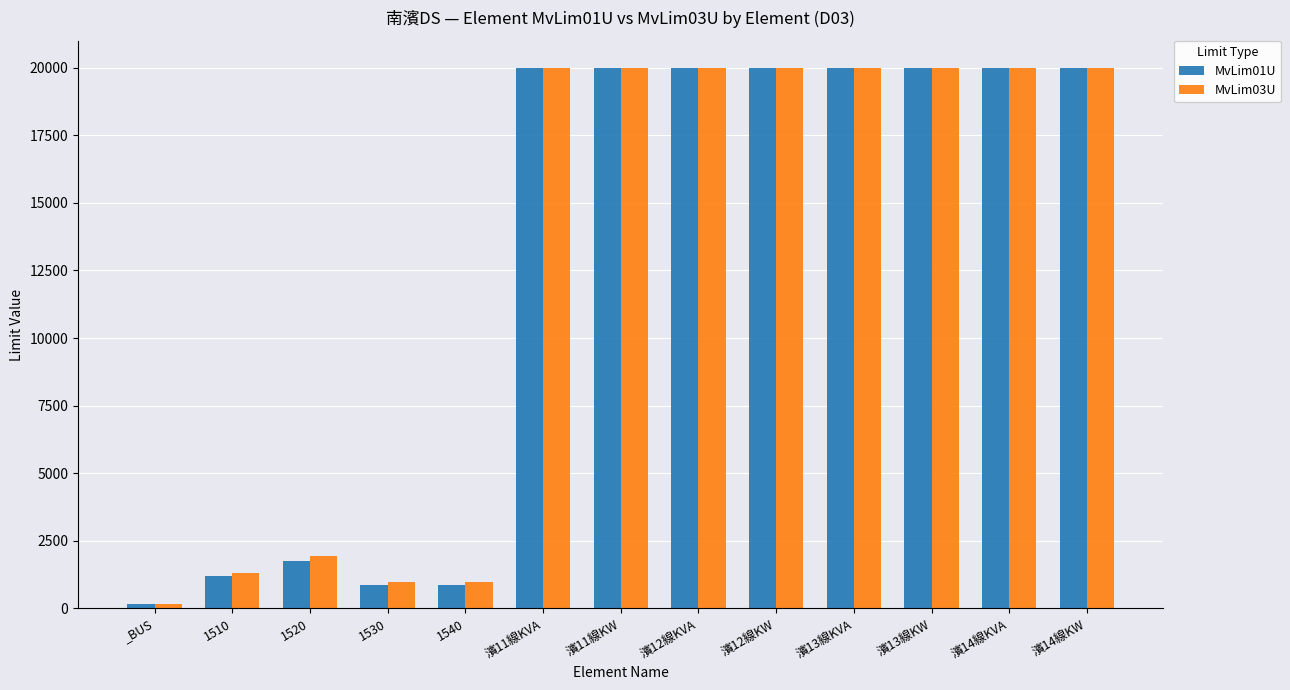

The MvLim01U series shows 27185.3 at 濱14線KW. True or false?

False